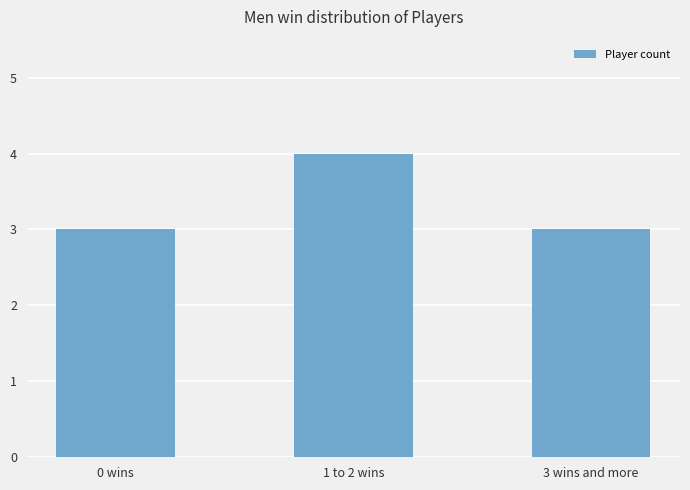

What is the sum of all values?

10